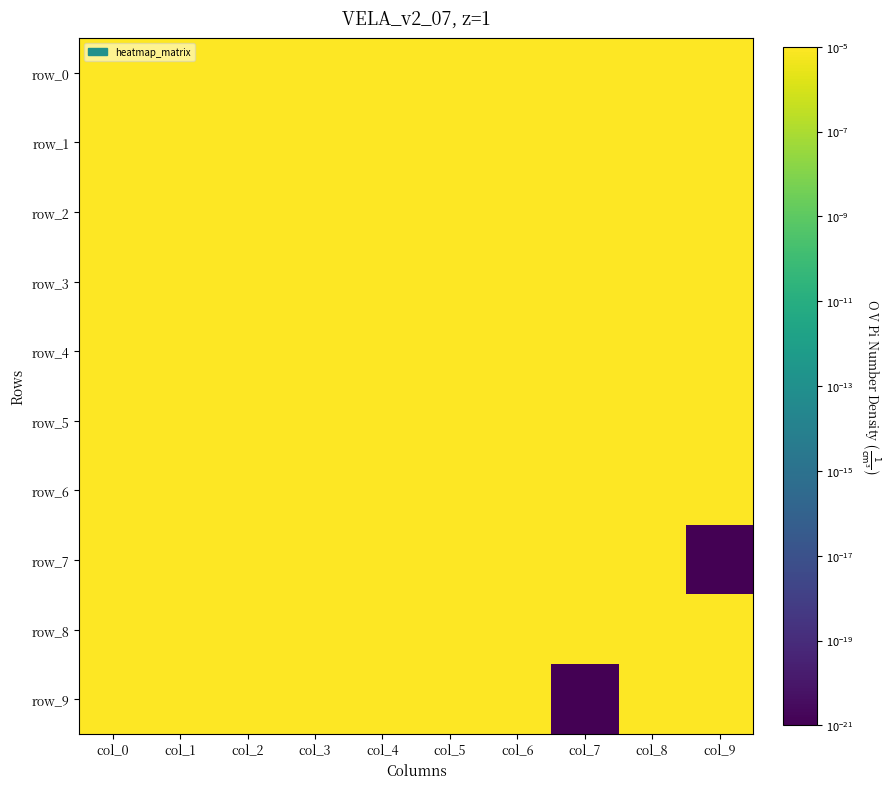

Which label corresponds to the largest value in the chart?

col_0